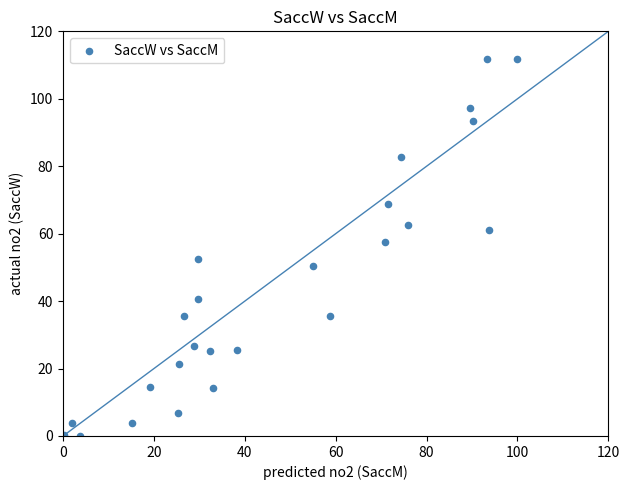

What is the range of Y values (max minus min)?

111.8